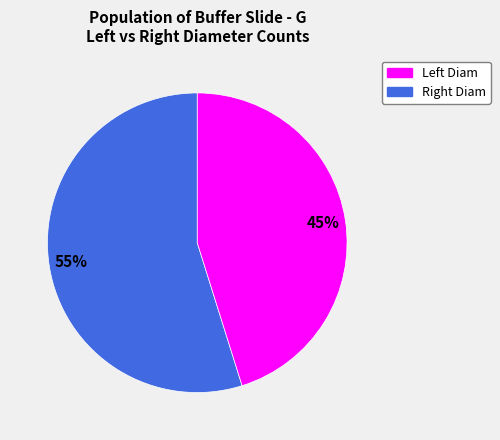

How many slices are in this pie chart?

2